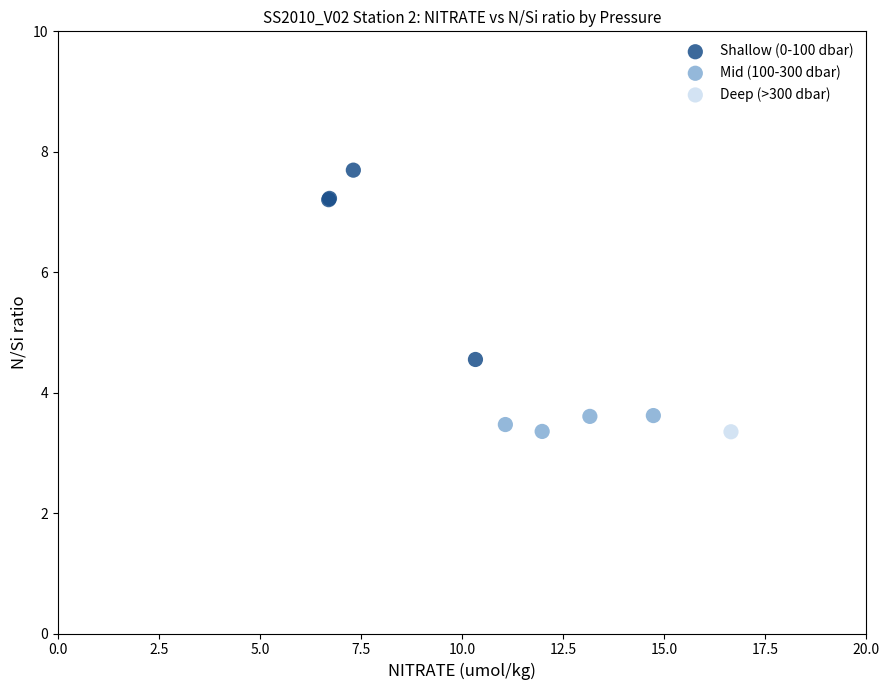

What are all the series names shown in the legend?

Shallow (0-100 dbar), Mid (100-300 dbar), Deep (>300 dbar)